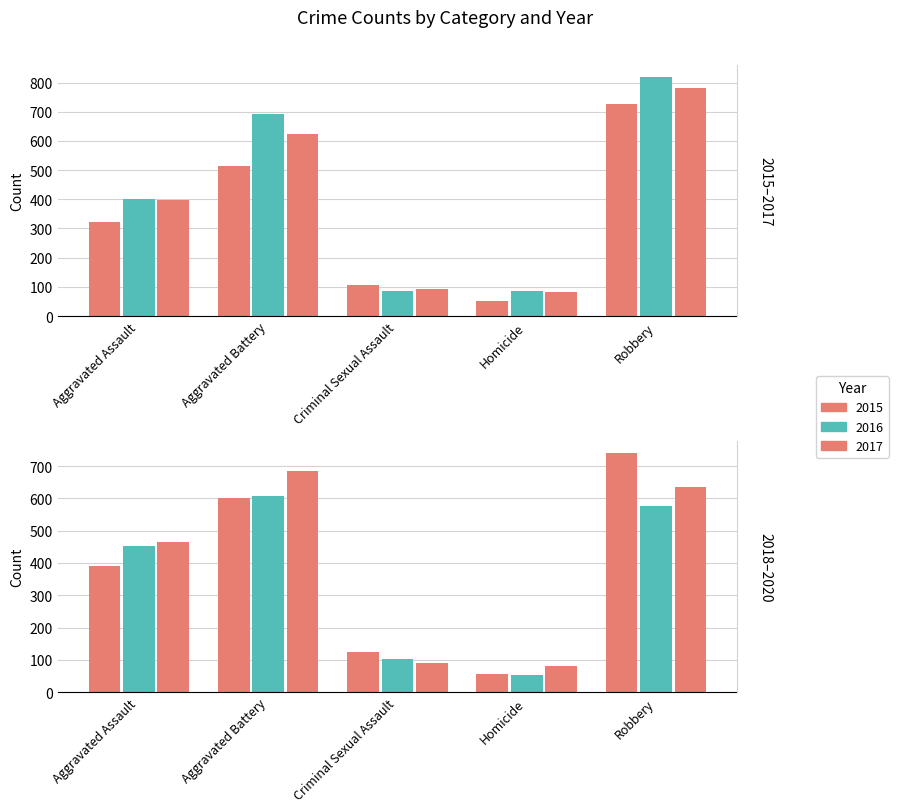

What position from the left is Homicide?

4